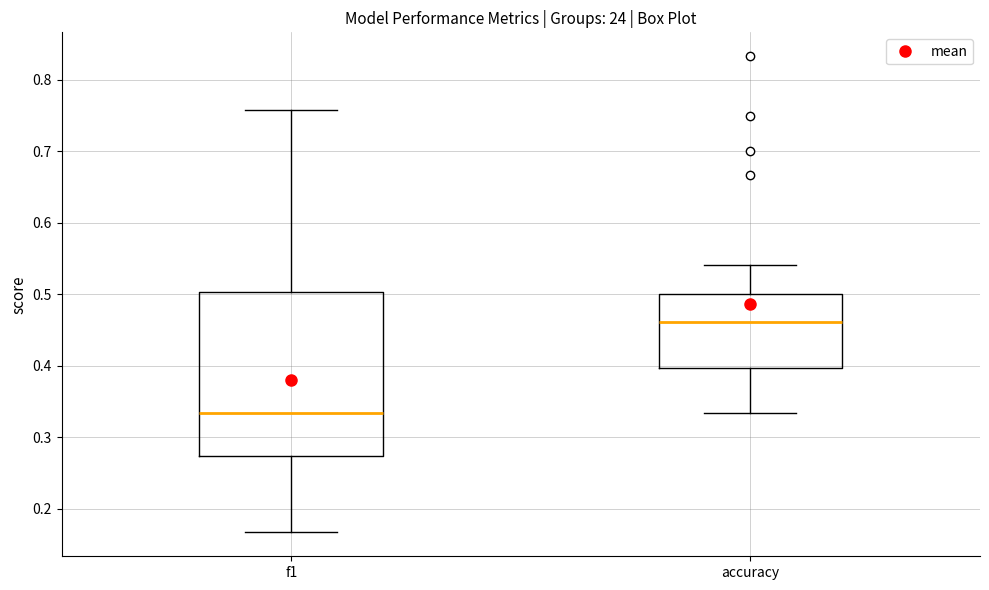

Reading left to right, transcribe this box plot: for each box, give where its median line is, the range the box spans, and where its two whiskers end, as read against the y-axis. The values are not printed on the chart, so give them approximately, as read against the axis.

f1: median 0.33, box 0.27 to 0.50, whiskers 0.17 to 0.76
accuracy: median 0.46, box 0.40 to 0.50, whiskers 0.33 to 0.54